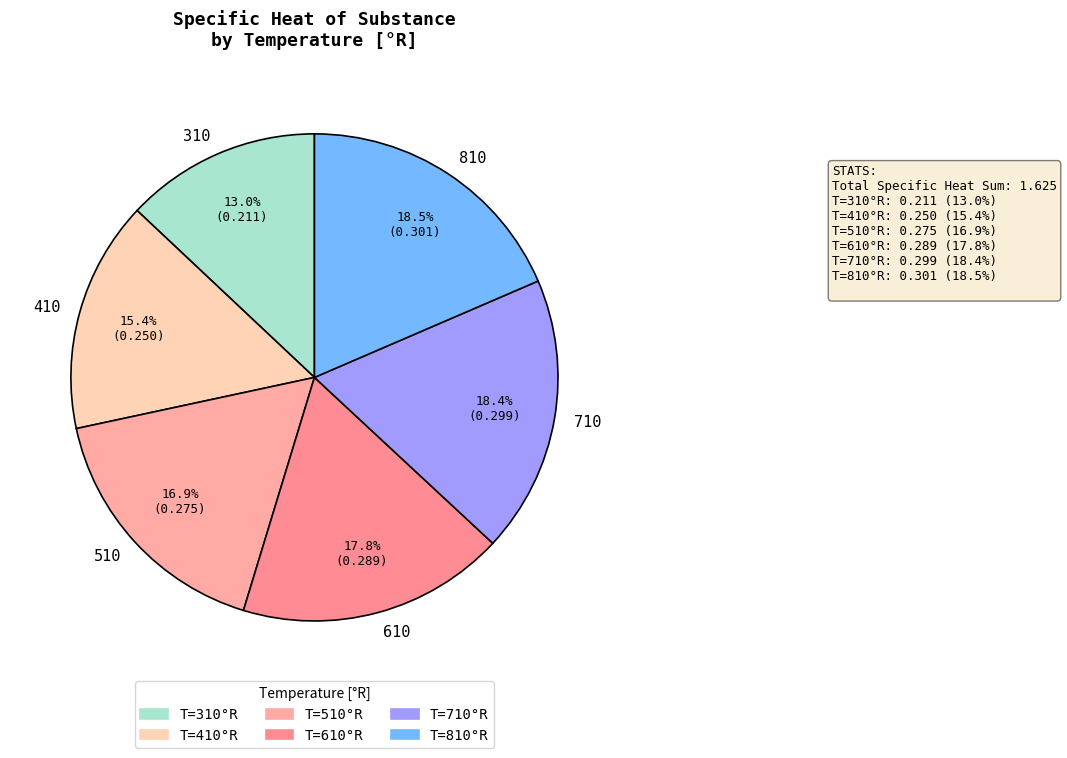

Which category has the smallest portion of the pie?

310